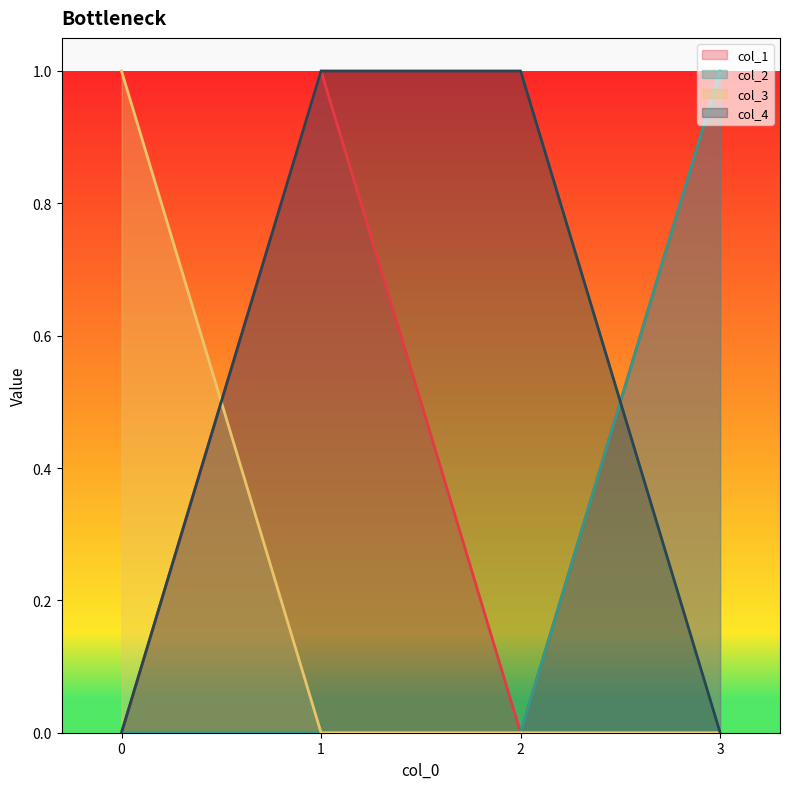

After their last crossing, which series has the higher values: col_1 or col_4?

col_1